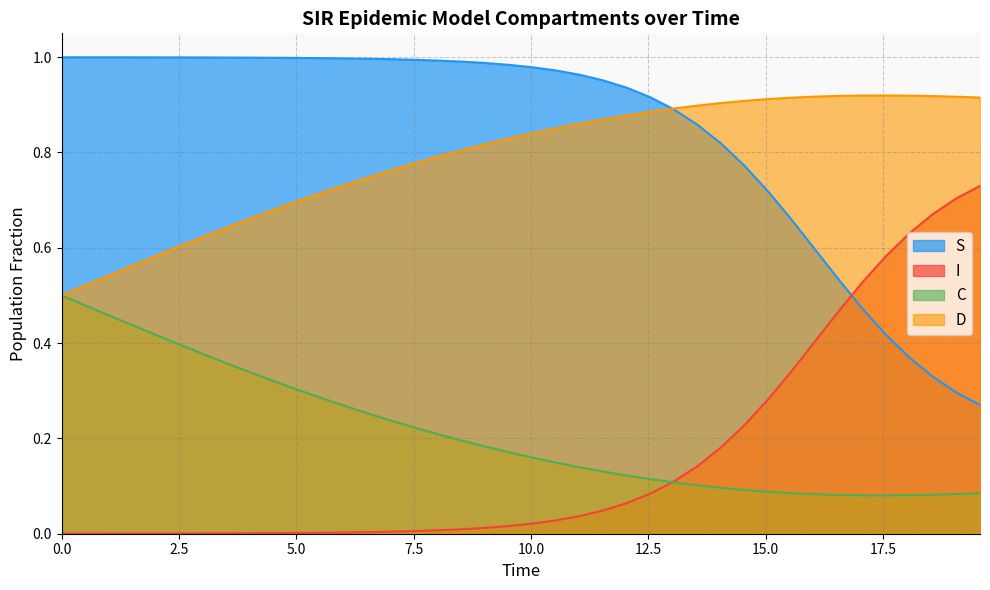

Reading left to right, what are all the values shown in this chart?

S: 1.0	1.0	1.0	1.0	1.0	1.0	1.0	1.0	1.0	1.0	1.0	1.0	1.0	1.0	1.0	1.0	1.0	1.0	1.0	1.0	1.0	1.0	1.0	1.0	0.9	0.9	0.9	0.9	0.8	0.8	0.7	0.7	0.6	0.5	0.5	0.4	0.4	0.3	0.3	0.3
I: 0.0	0.0	0.0	0.0	0.0	0.0	0.0	0.0	0.0	0.0	0.0	0.0	0.0	0.0	0.0	0.0	0.0	0.0	0.0	0.0	0.0	0.0	0.0	0.0	0.1	0.1	0.1	0.1	0.2	0.2	0.3	0.3	0.4	0.5	0.5	0.6	0.6	0.7	0.7	0.7
C: 0.5	0.5	0.5	0.4	0.4	0.4	0.4	0.4	0.3	0.3	0.3	0.3	0.3	0.3	0.2	0.2	0.2	0.2	0.2	0.2	0.2	0.1	0.1	0.1	0.1	0.1	0.1	0.1	0.1	0.1	0.1	0.1	0.1	0.1	0.1	0.1	0.1	0.1	0.1	0.1
D: 0.5	0.5	0.5	0.6	0.6	0.6	0.6	0.6	0.7	0.7	0.7	0.7	0.7	0.7	0.8	0.8	0.8	0.8	0.8	0.8	0.8	0.9	0.9	0.9	0.9	0.9	0.9	0.9	0.9	0.9	0.9	0.9	0.9	0.9	0.9	0.9	0.9	0.9	0.9	0.9